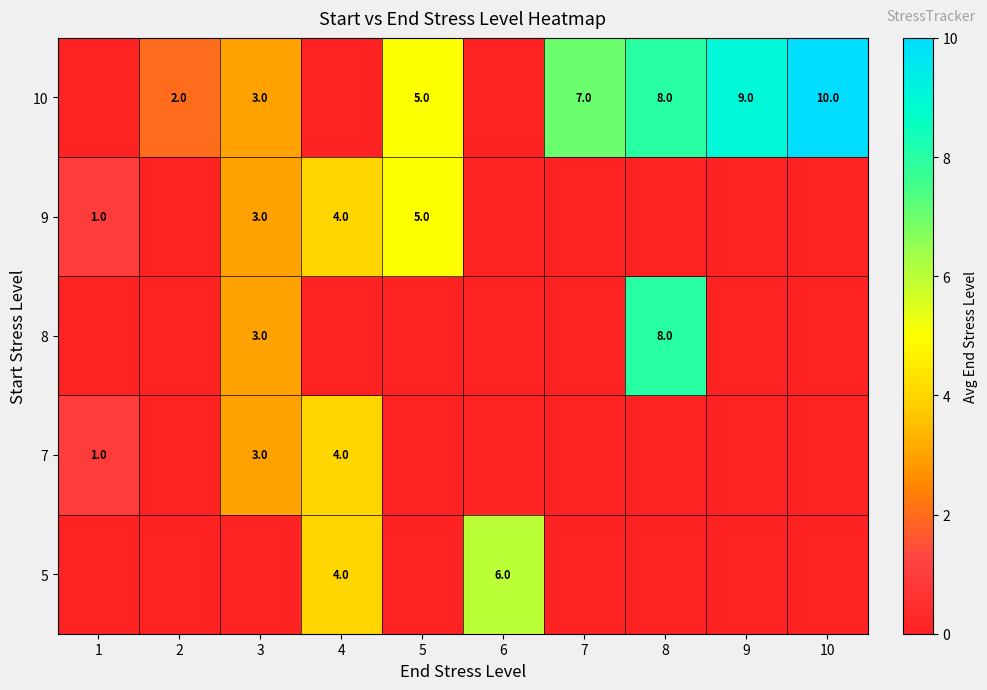

What is the sum of the 7 values at 4 and 1?

5